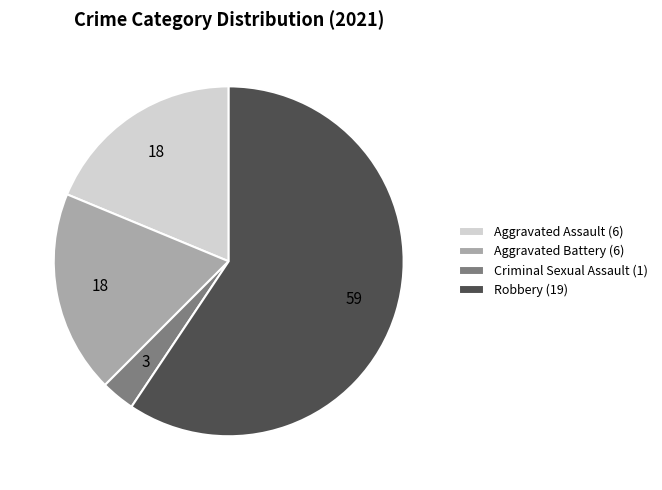

Combined, do Aggravated Battery (6) and Robbery (19) account for over 50%?

Yes